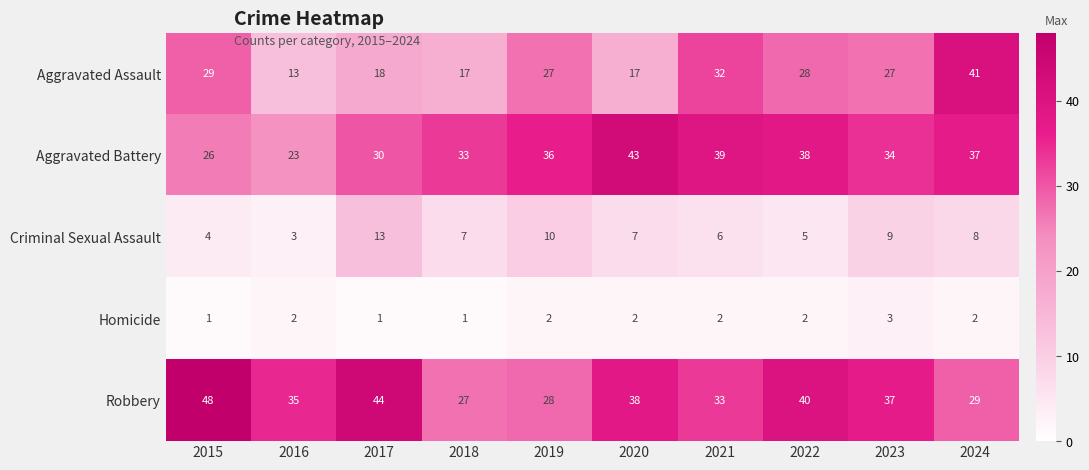

What is the maximum value shown in the chart?

48